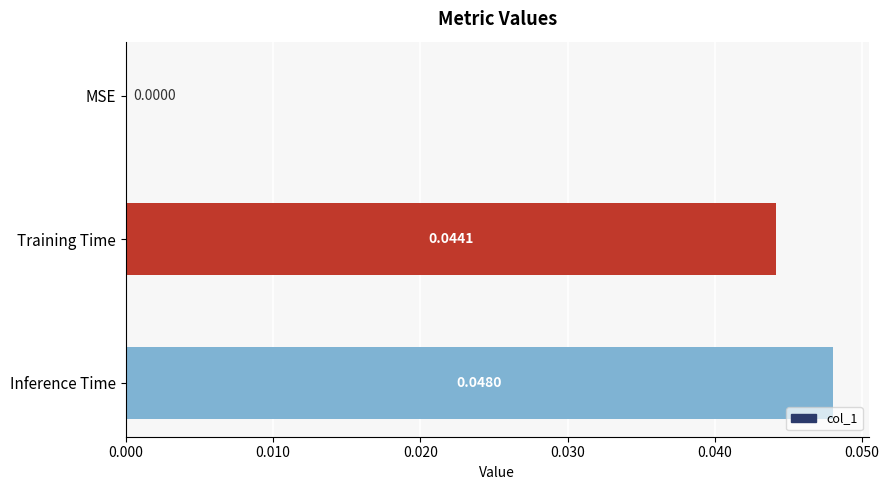

Which has a higher value, MSE or Inference Time?

Inference Time